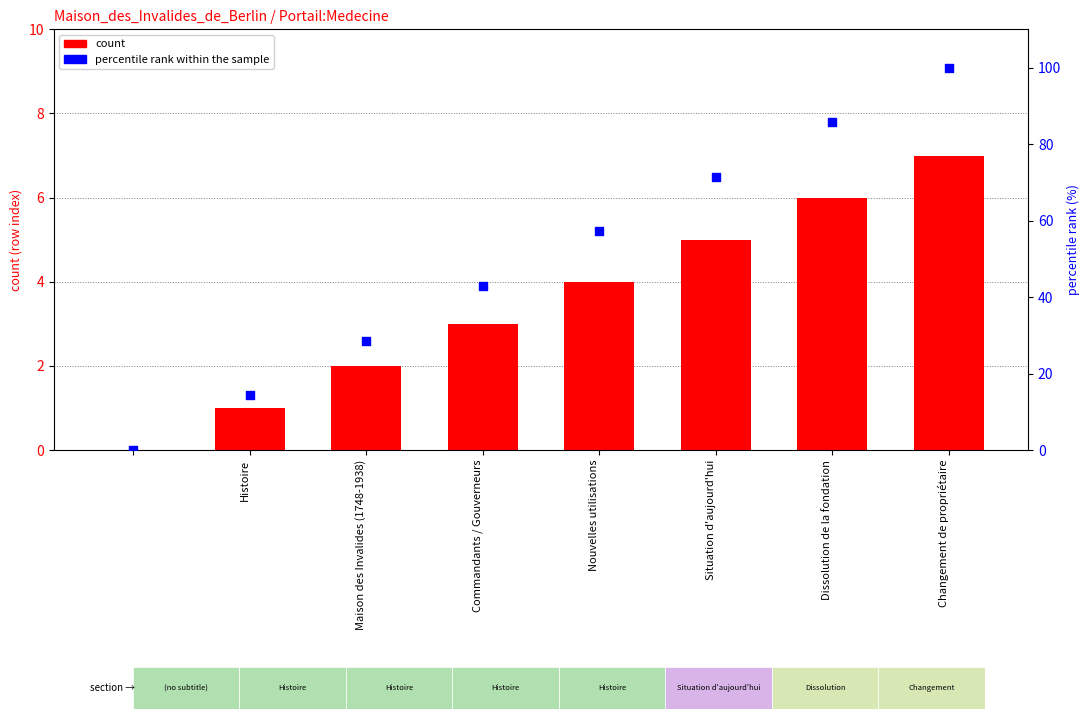

Which series has the widest spread of Y values?

percentile rank within the sample